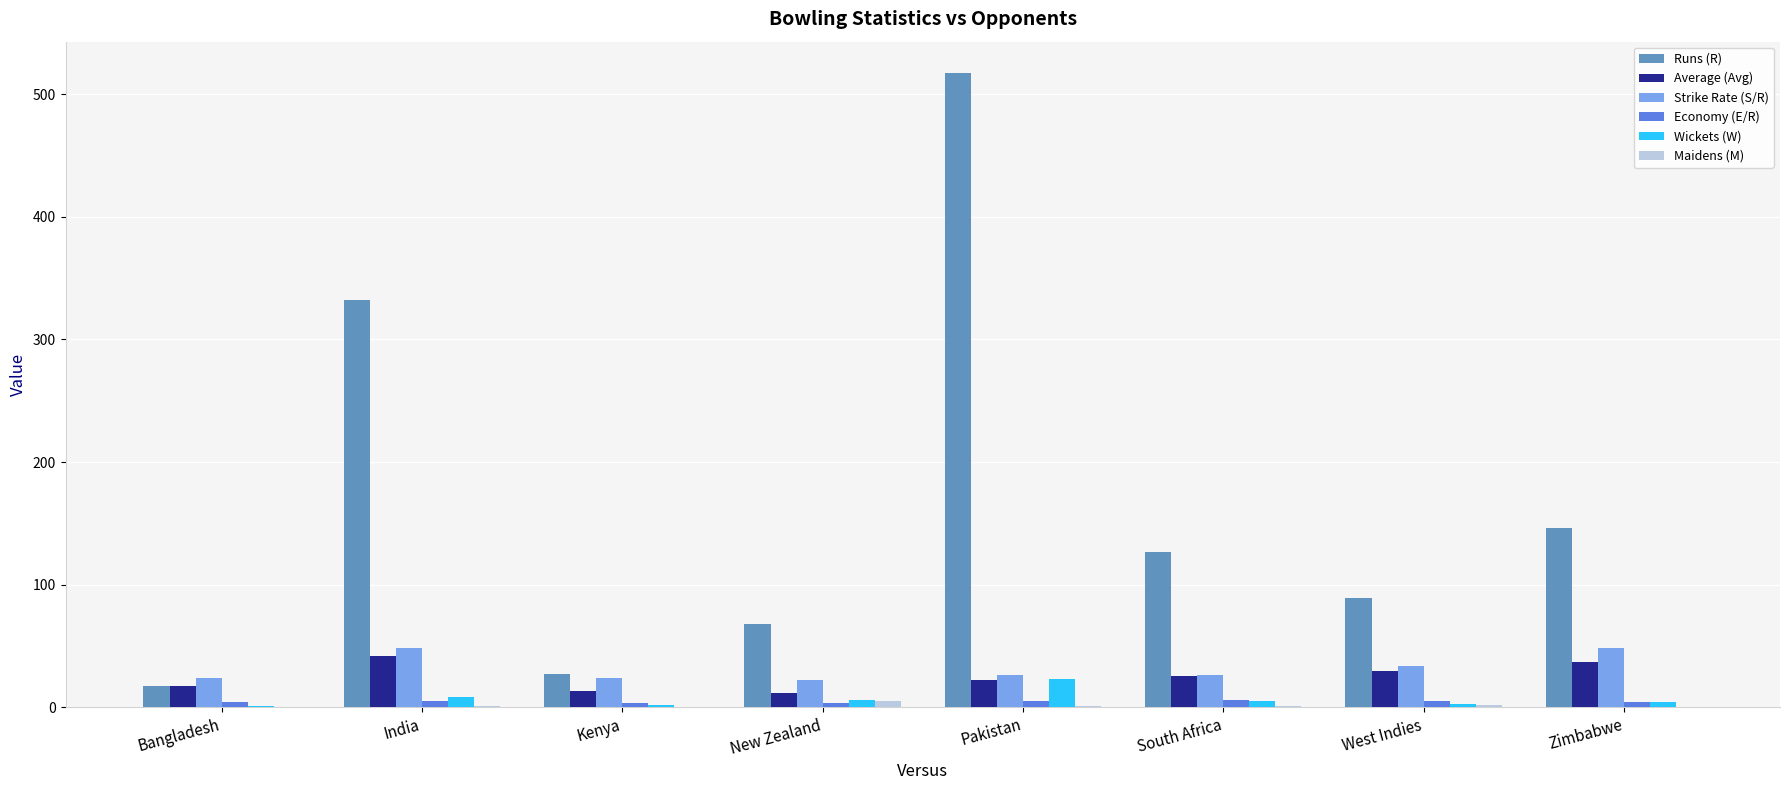

The value of Runs (R) at South Africa is 185.7. True or false?

False